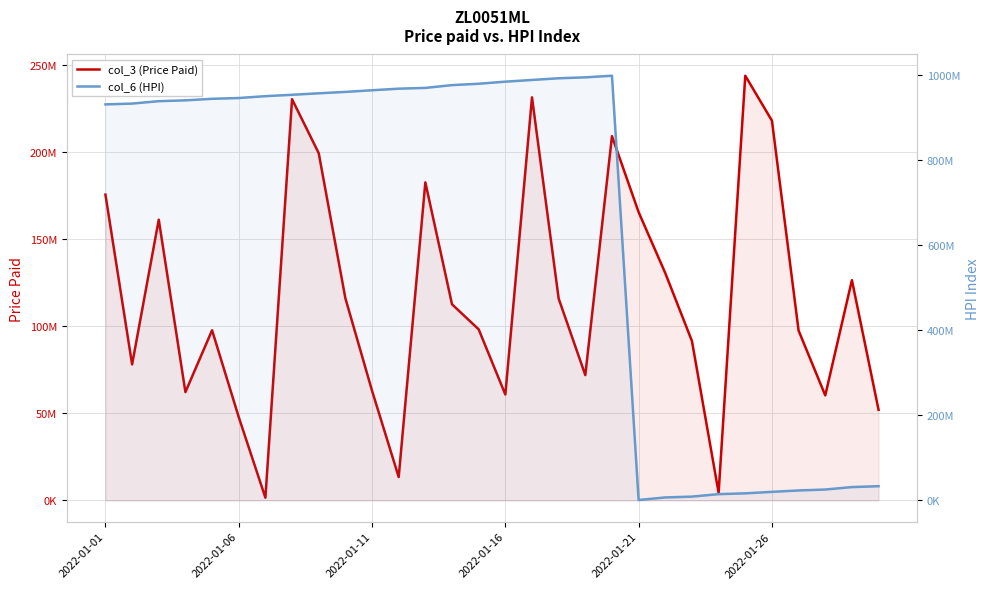

What is the minimum value for col_3 (Price Paid)?

1550376